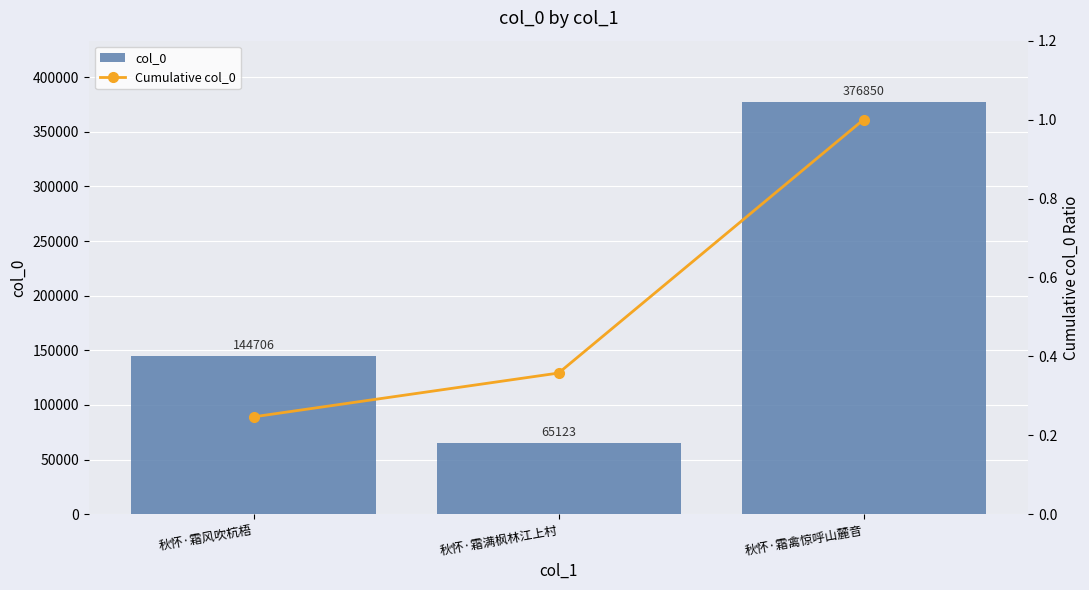

Reading right to left, transcribe all the data shown in this chart.

col_0: 376850.0	65123.0	144706.0
Cumulative col_0: 1.0	0.4	0.2